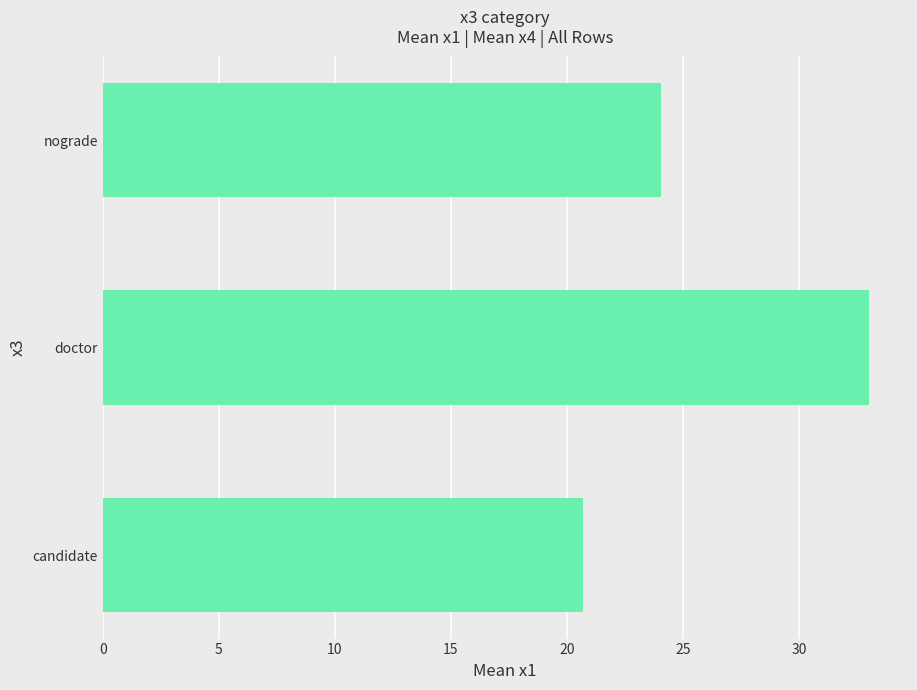

Rank the categories by value from lowest to highest.

candidate, nograde, doctor